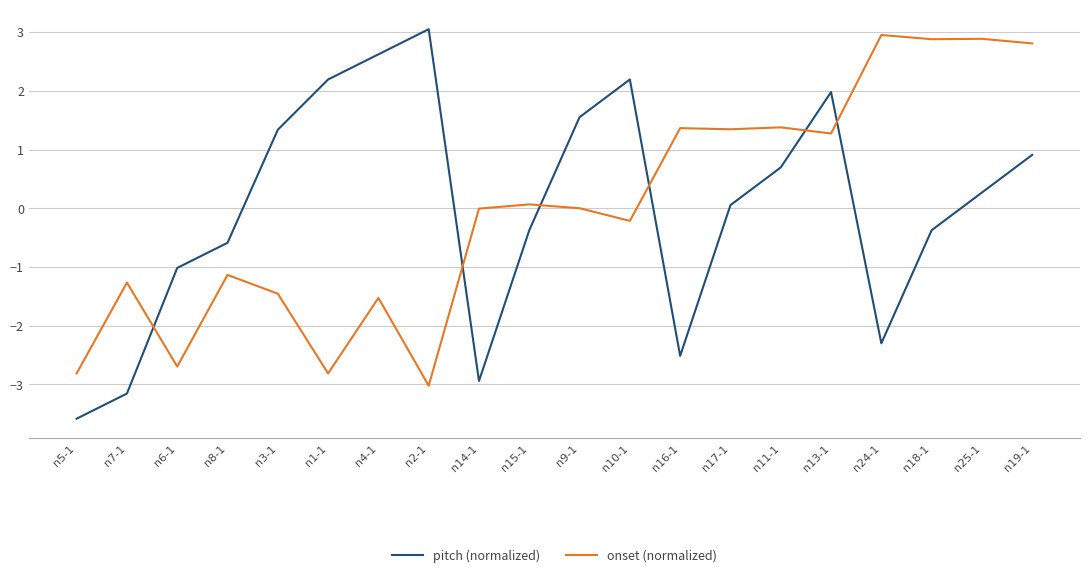

List the series in order of their peak value, highest first.

pitch (normalized), onset (normalized)